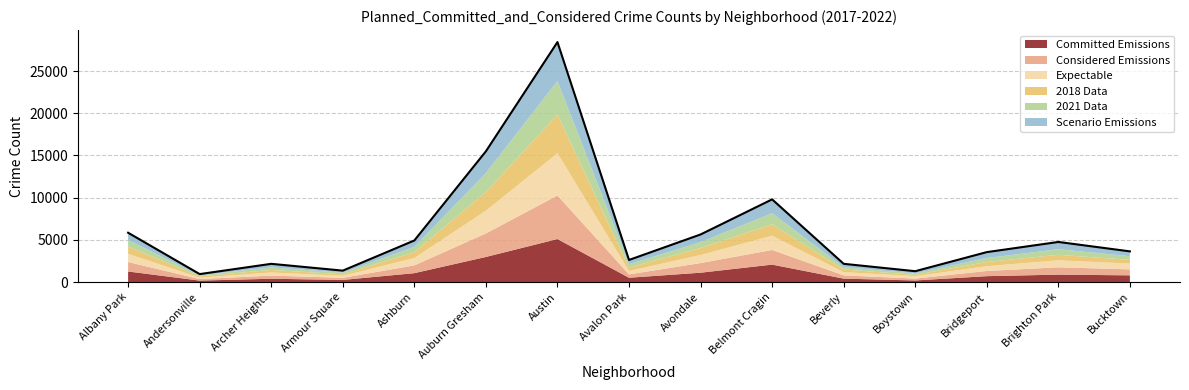

What is the label of the 3rd point from the left?

Archer Heights